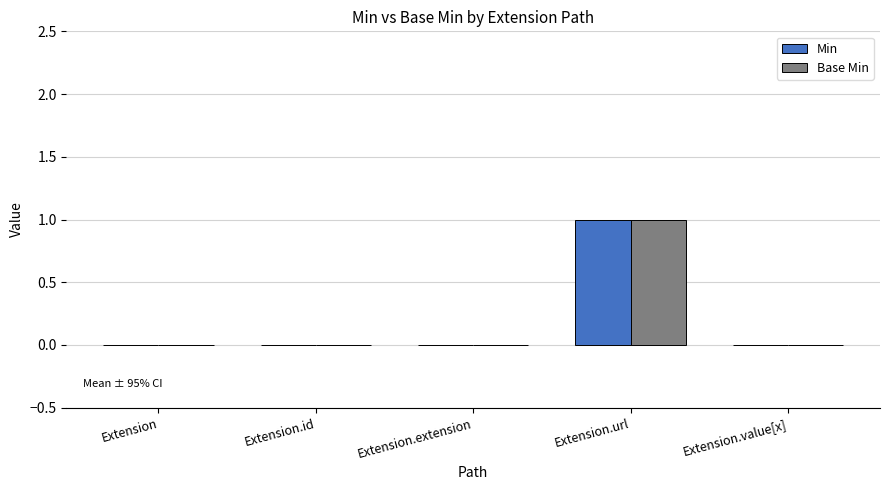

What are all the series names shown in the legend?

Min, Base Min